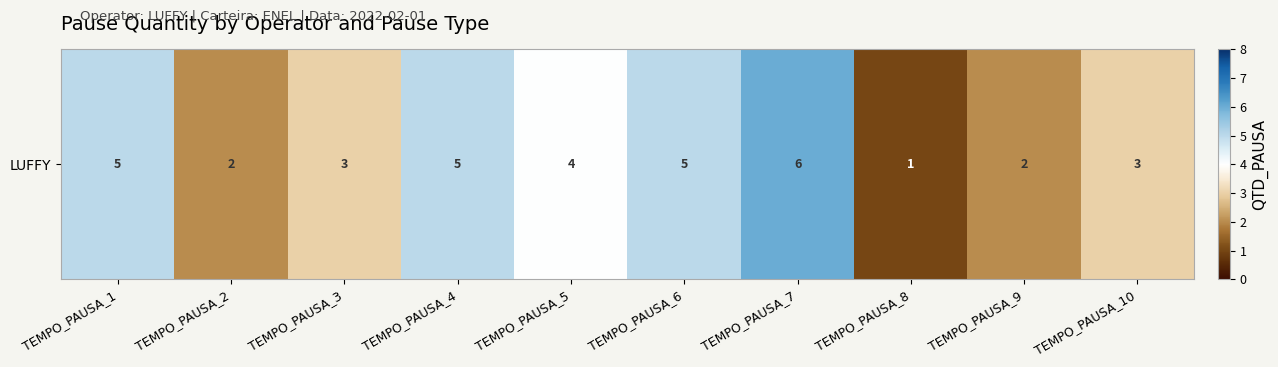

Which has a higher value, TEMPO_PAUSA_2 or TEMPO_PAUSA_9?

TEMPO_PAUSA_2